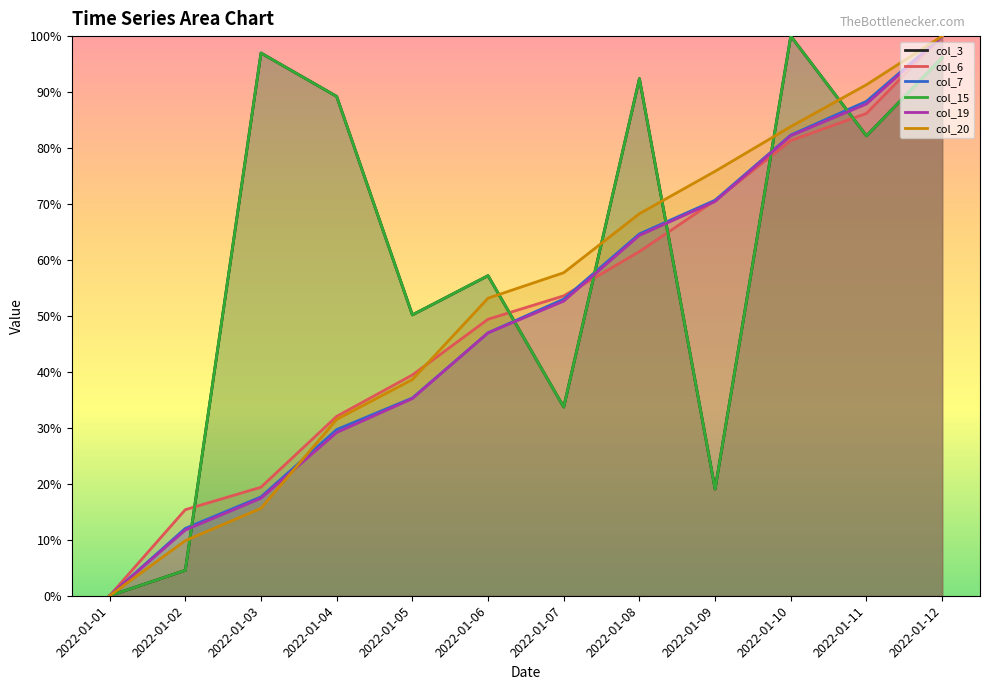

What is the approximate value of col_19 at 2022-01-04?

29.2